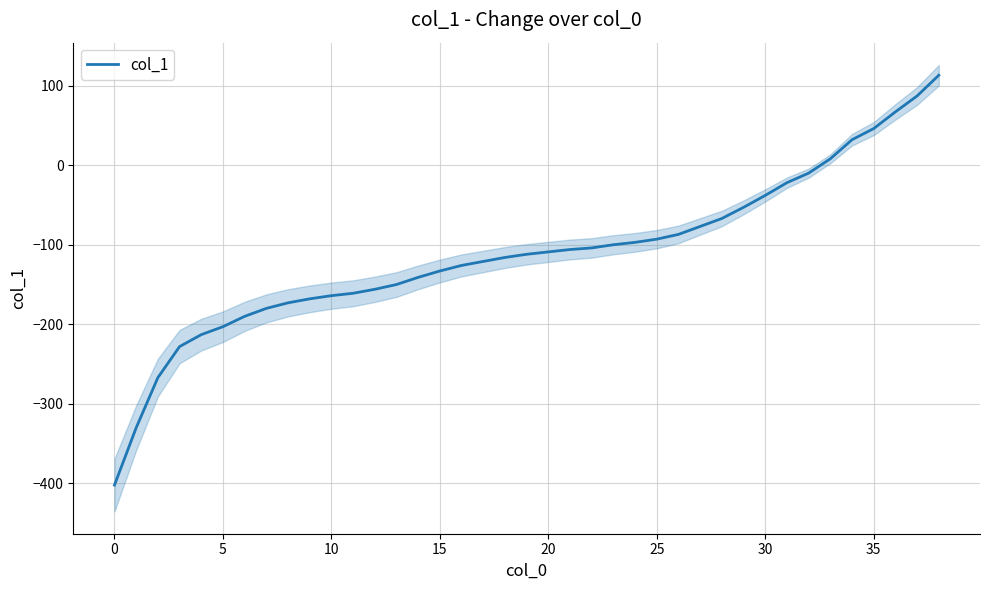

What is the difference between the values at 33 and 21?

114